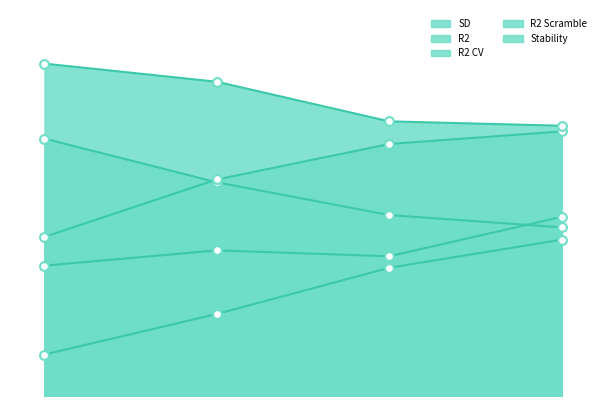

Which series reaches the maximum Y coordinate?

Stability